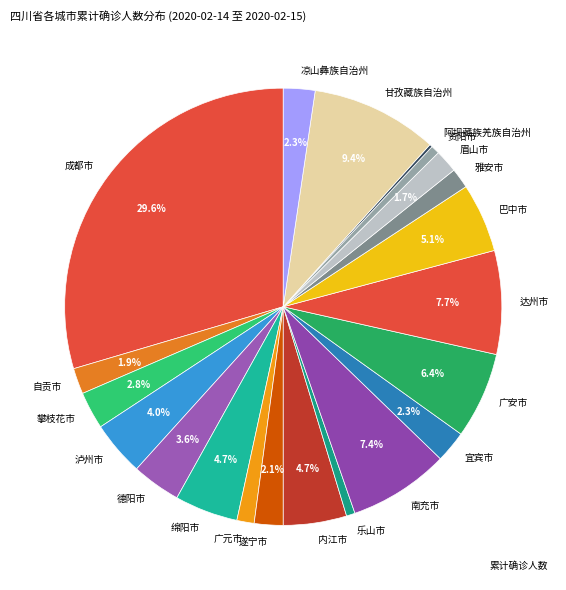

Approximately how many times larger is the value at 雅安市 compared to 广元市?

1.2